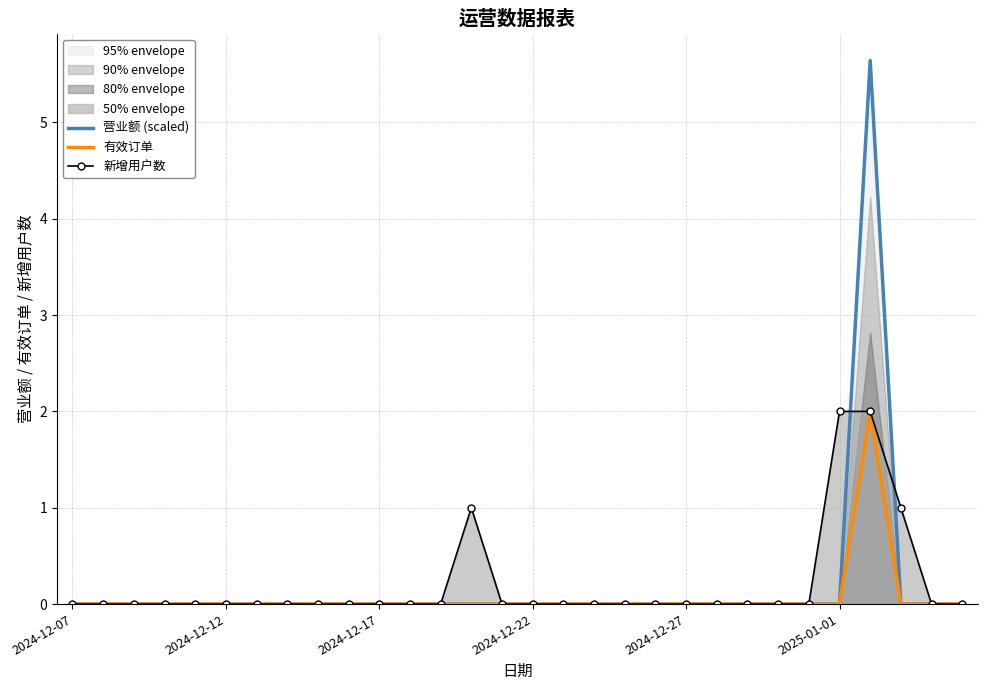

Reading left to right, what are all the values shown in this chart?

营业额 (scaled): 0.0	0.0	0.0	0.0	0.0	0.0	0.0	0.0	0.0	0.0	0.0	0.0	0.0	0.0	0.0	0.0	0.0	0.0	0.0	0.0	0.0	0.0	0.0	0.0	0.0	0.0	5.6	0.0	0.0	0.0
有效订单: 0.0	0.0	0.0	0.0	0.0	0.0	0.0	0.0	0.0	0.0	0.0	0.0	0.0	0.0	0.0	0.0	0.0	0.0	0.0	0.0	0.0	0.0	0.0	0.0	0.0	0.0	2.0	0.0	0.0	0.0
新增用户数: 0.0	0.0	0.0	0.0	0.0	0.0	0.0	0.0	0.0	0.0	0.0	0.0	0.0	1.0	0.0	0.0	0.0	0.0	0.0	0.0	0.0	0.0	0.0	0.0	0.0	2.0	2.0	1.0	0.0	0.0